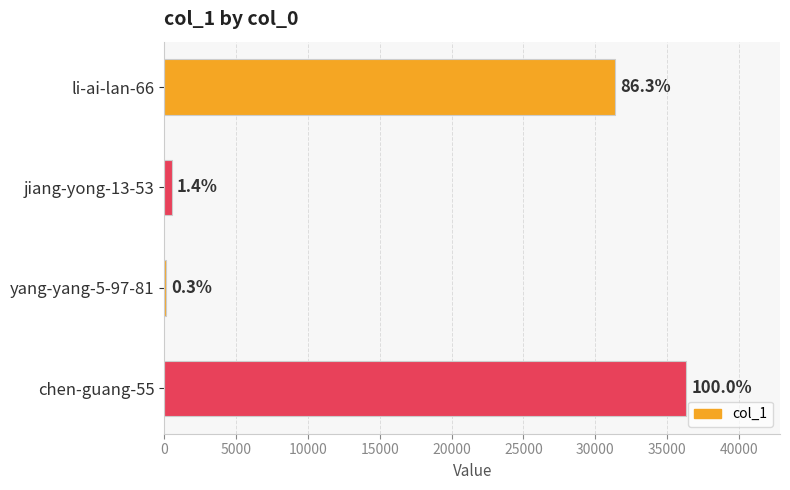

Are the bars horizontal?

Yes